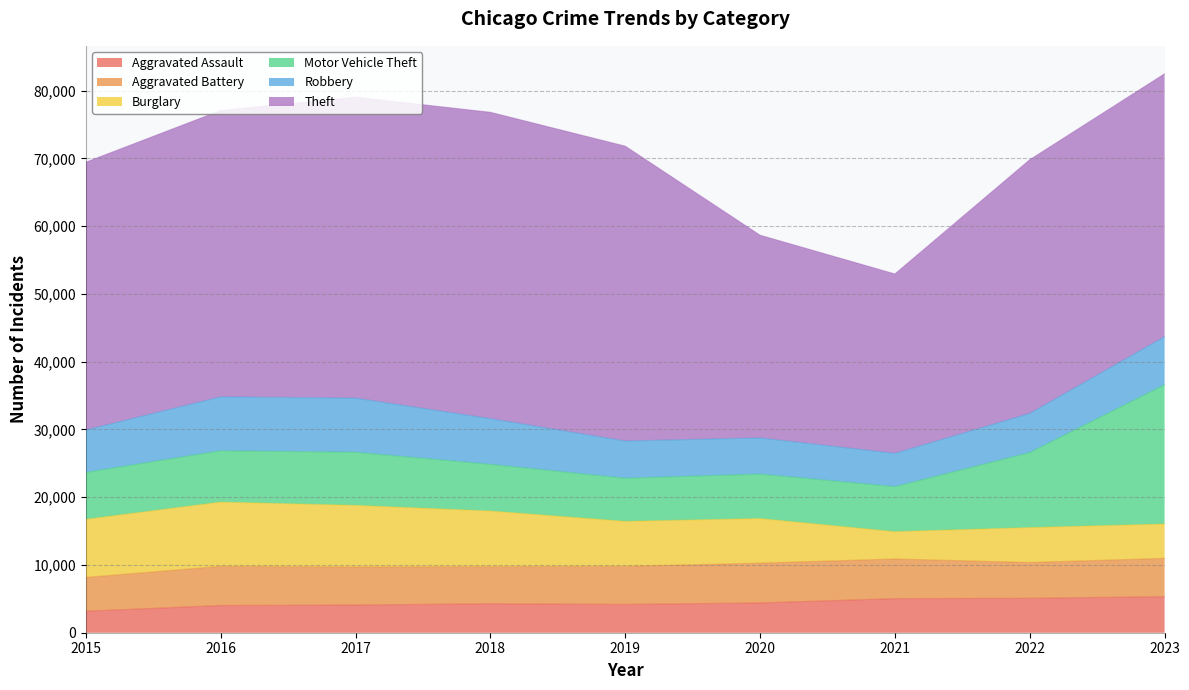

True or false: Burglary has more than 0 points higher than both neighbors.

True